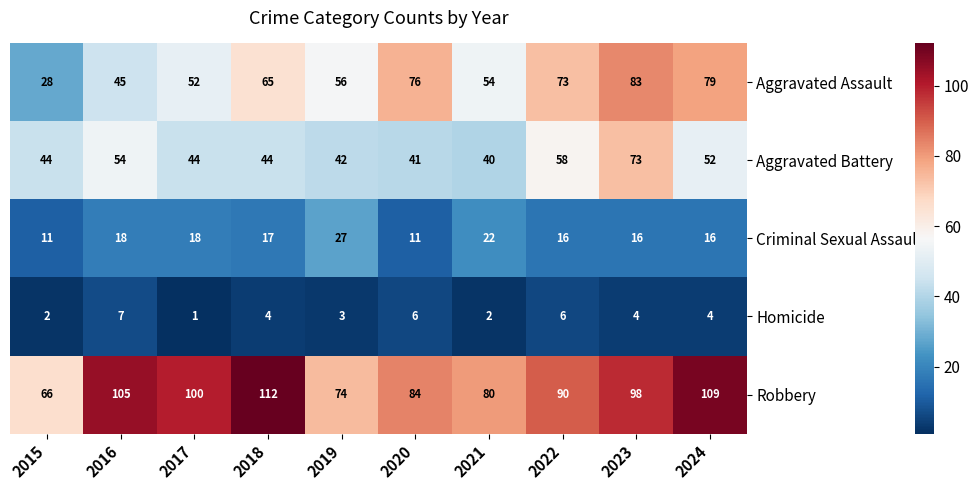

What value does the Robbery series have at 2024?

109